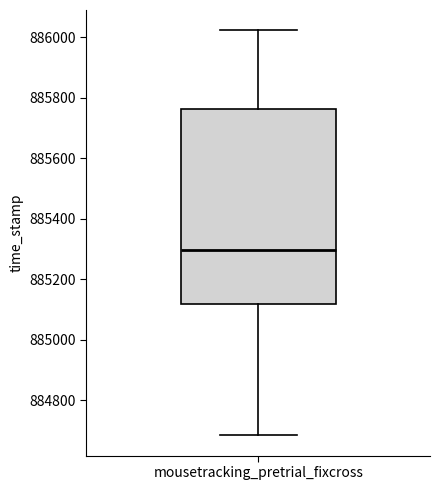

Where is the upper edge of the box for mousetracking_pretrial_fixcross on the y-axis? The values are not printed on the chart, so give them approximately, as read against the axis.

885760